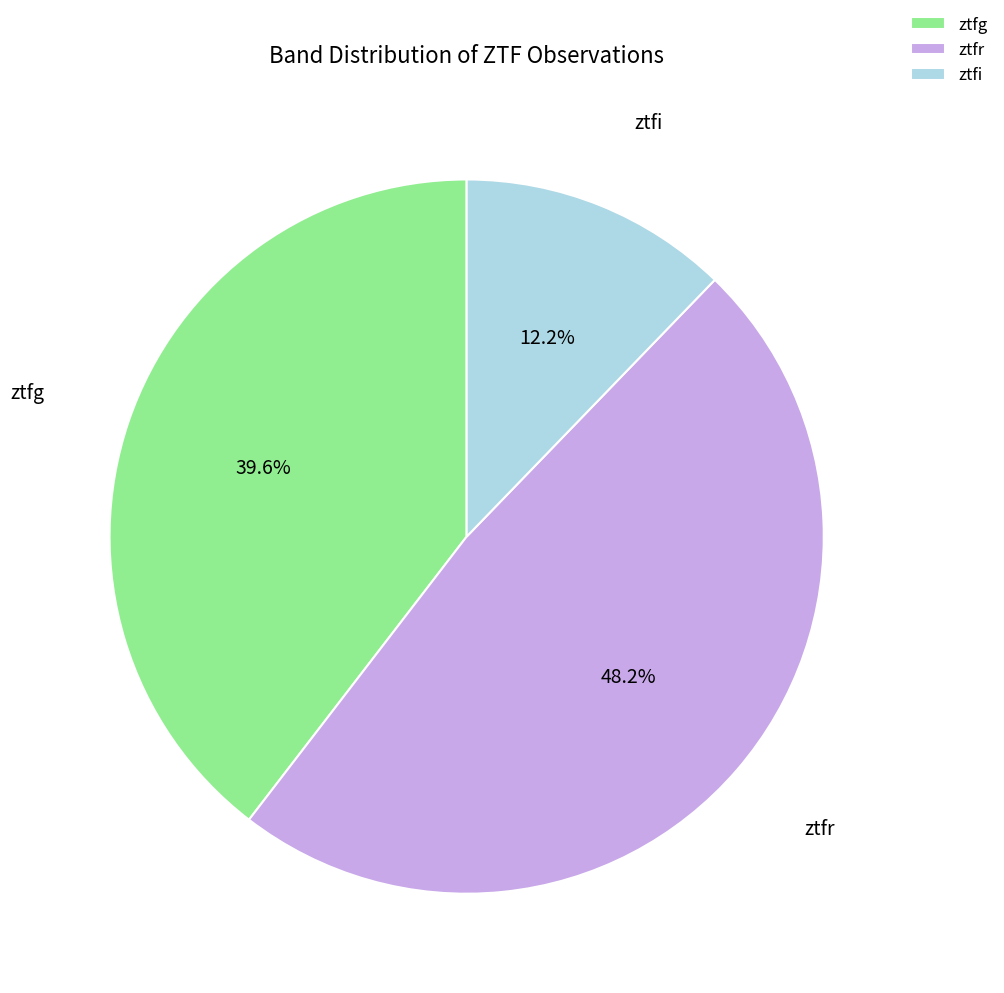

Combined, what portion of the pie is ztfg and ztfi?

51.8%